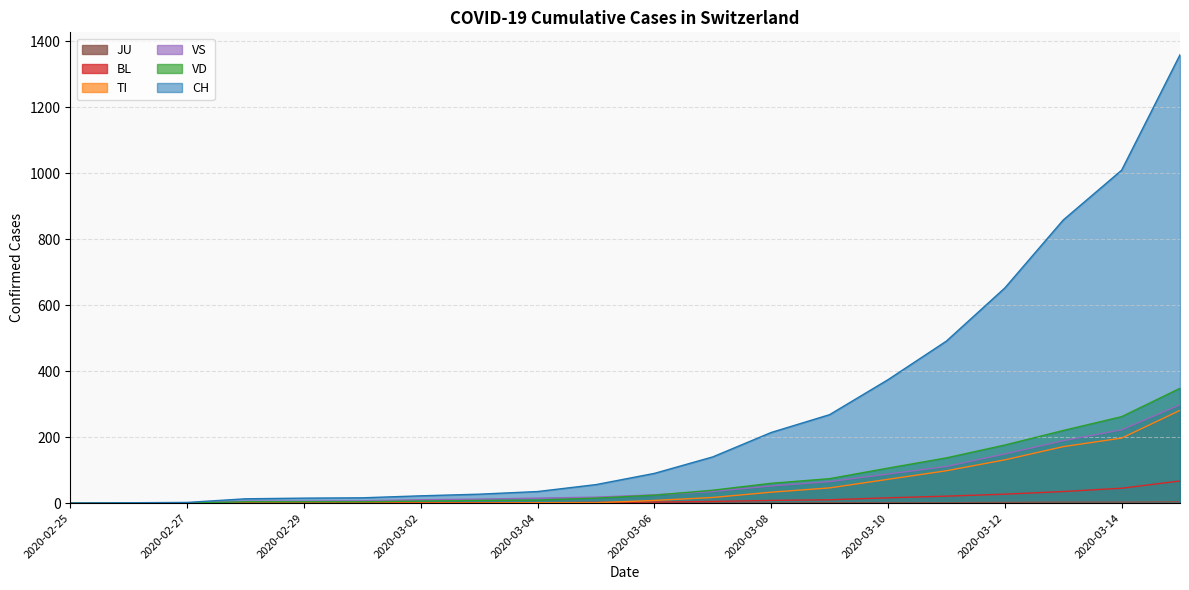

What position from the right is 2020-03-02?

14